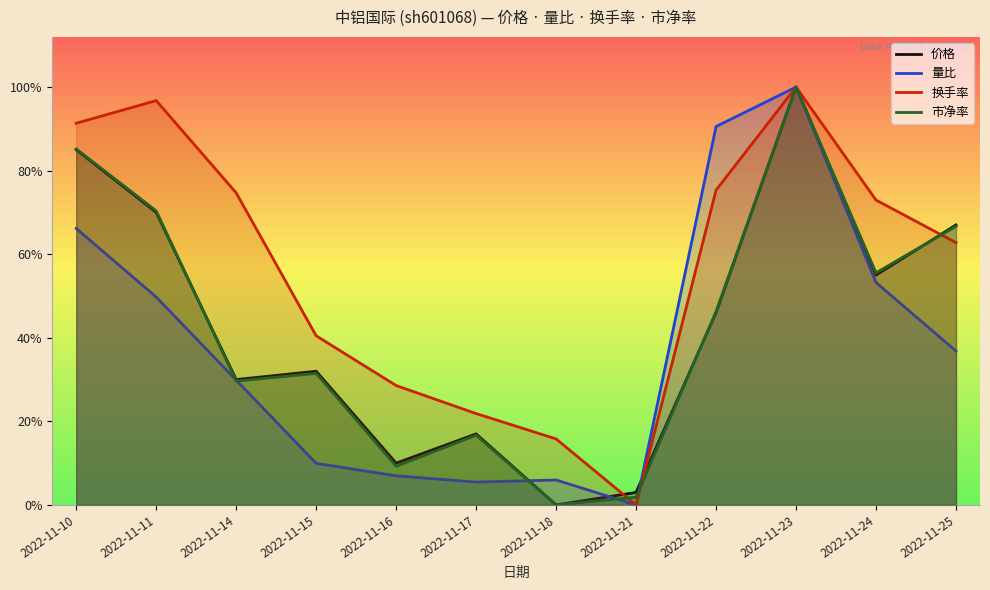

True or false: 价格 has a value of 0.3 at 2022-11-14.

True